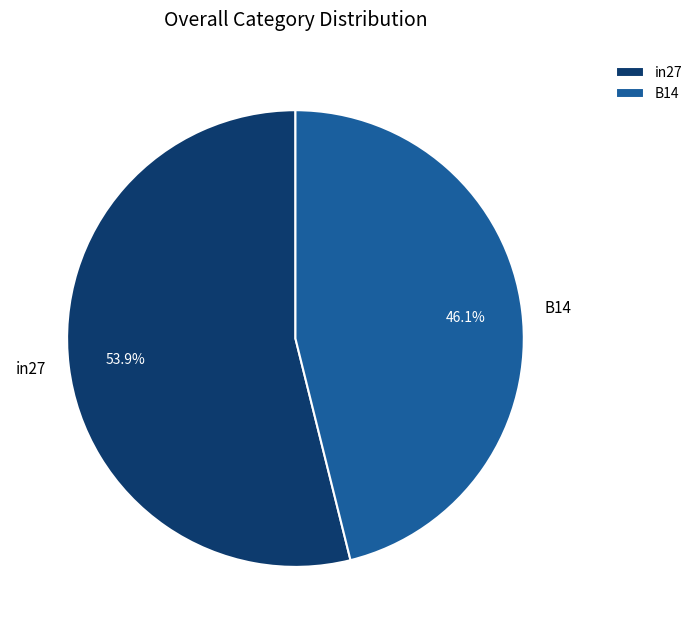

Is there a majority slice in this chart?

Yes